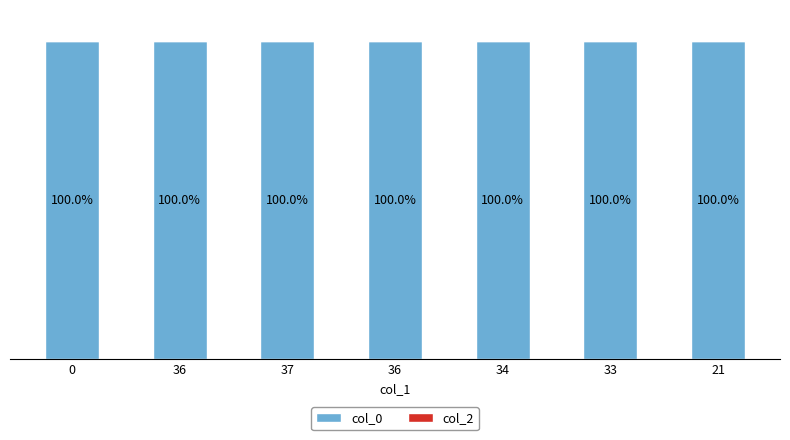

What is the label of the 1st bar from the right?

21